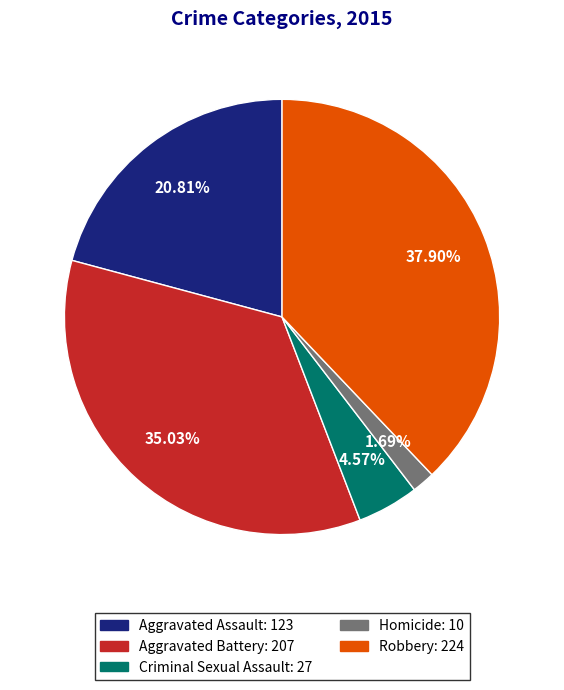

Between Criminal Sexual Assault and Robbery, which is larger?

Robbery